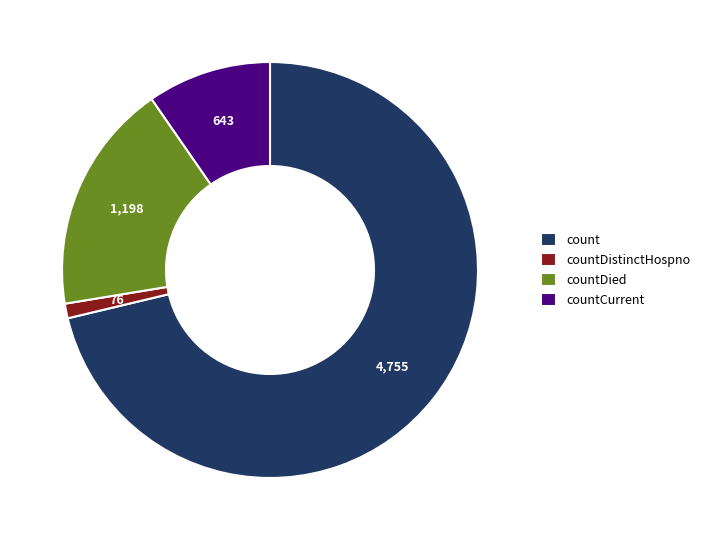

Which category has the biggest portion of the pie?

count